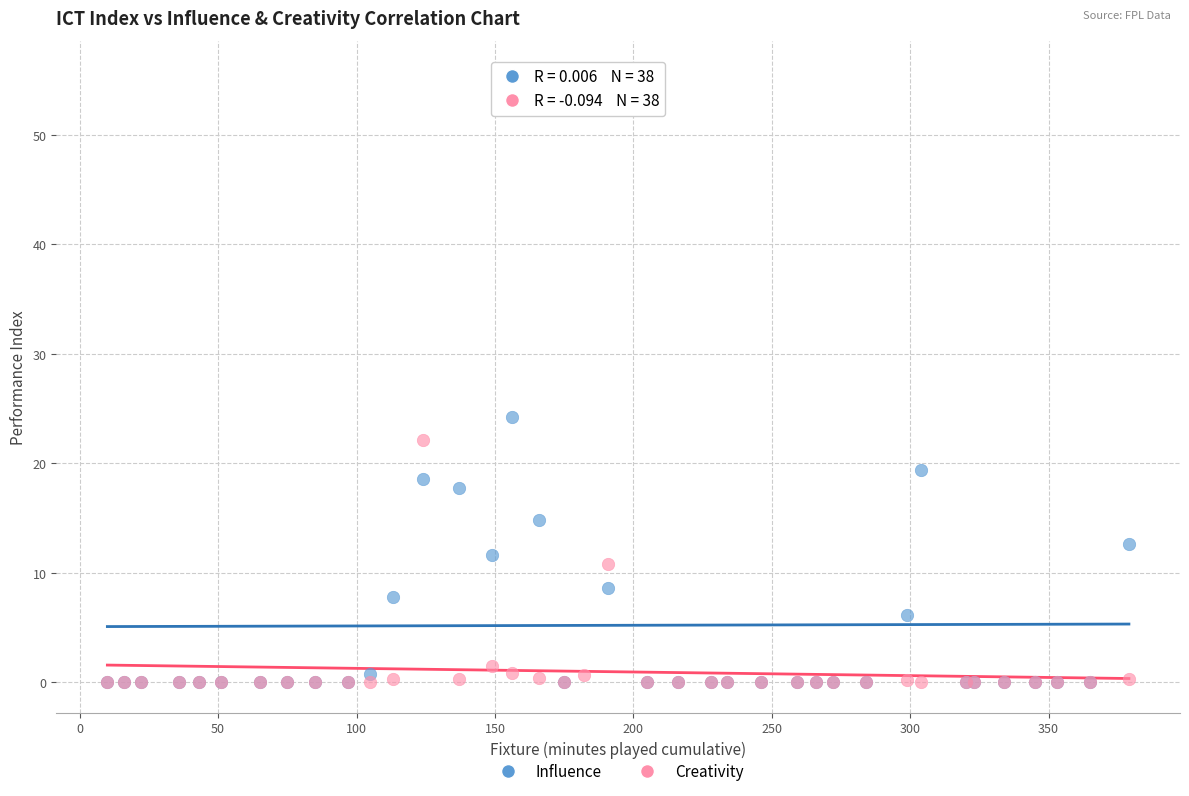

In the Influence series, what Y value is closest to 27?

24.2